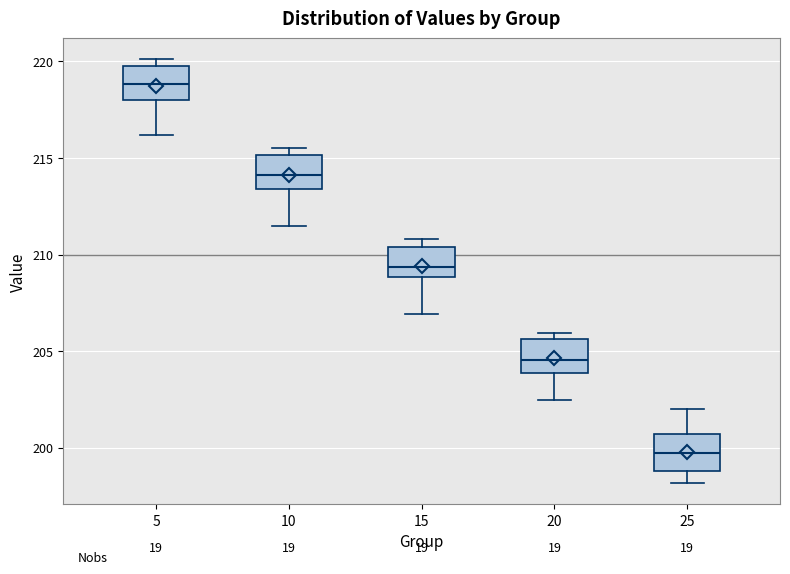

Which box's median line is the lowest?

25